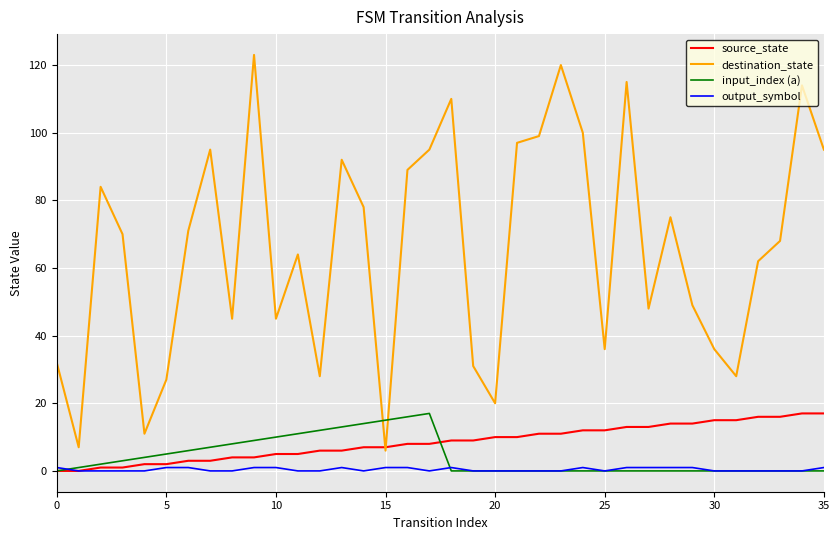

How many intersections are there between input_index (a) and destination_state?

2